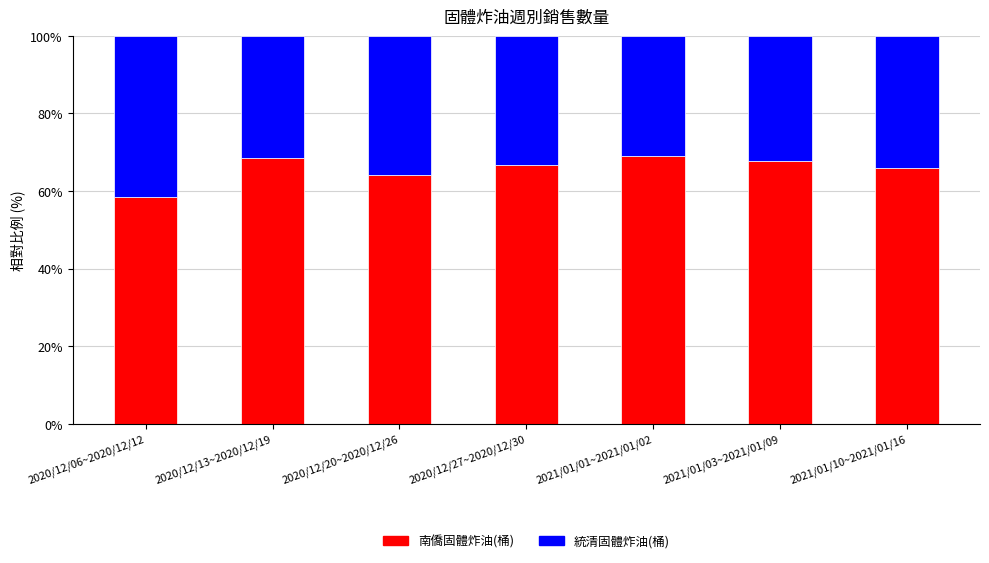

What is the total value across all series at 2021/01/10~2021/01/16?

100.0